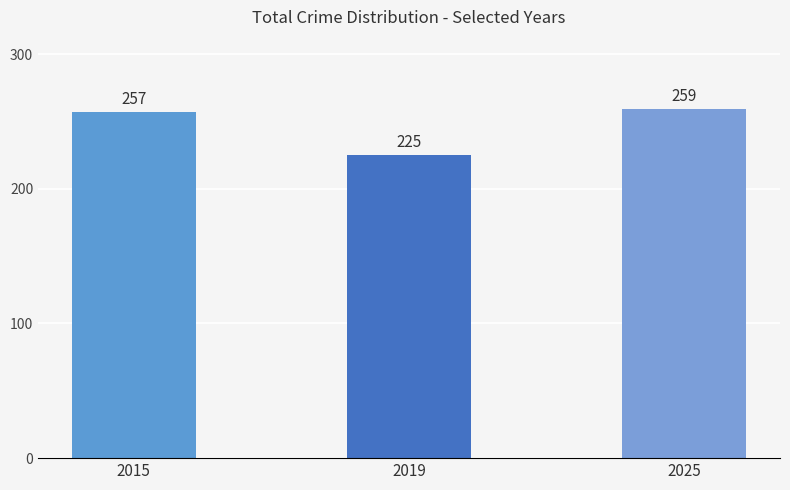

Rank the categories by value from lowest to highest.

2019, 2015, 2025